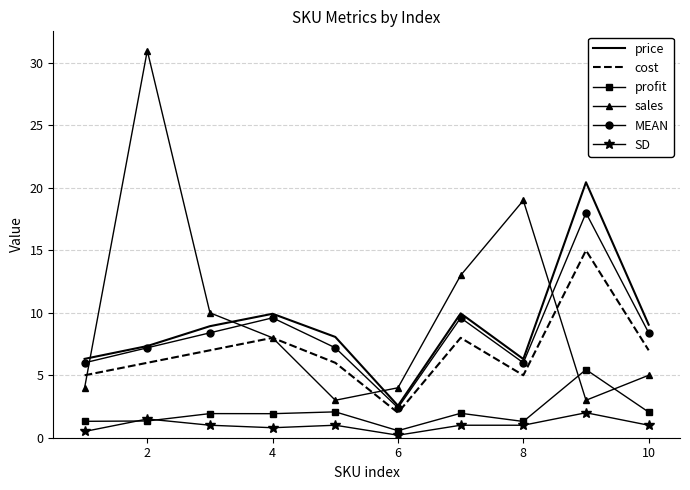

List the series in order of their peak value, highest first.

sales, price, MEAN, cost, profit, SD